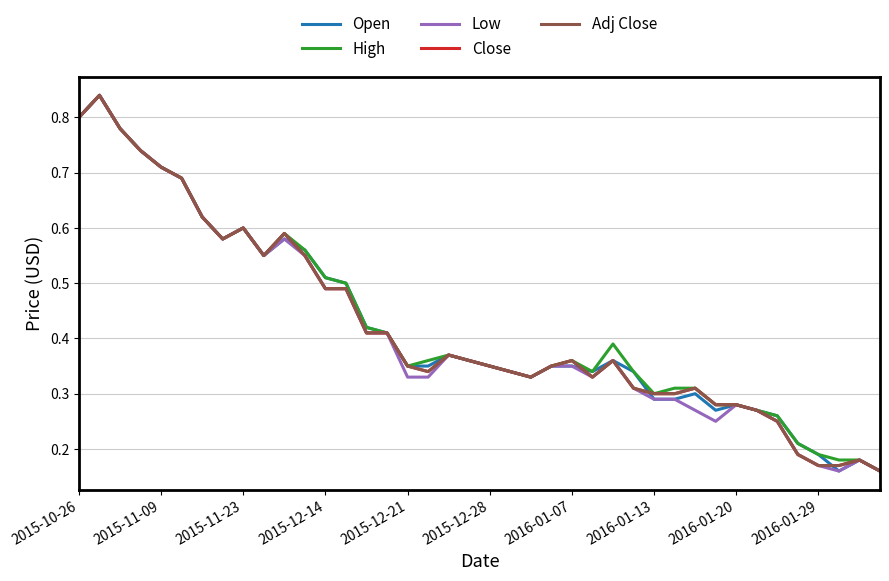

Is this an area chart (filled region under the line)?

No